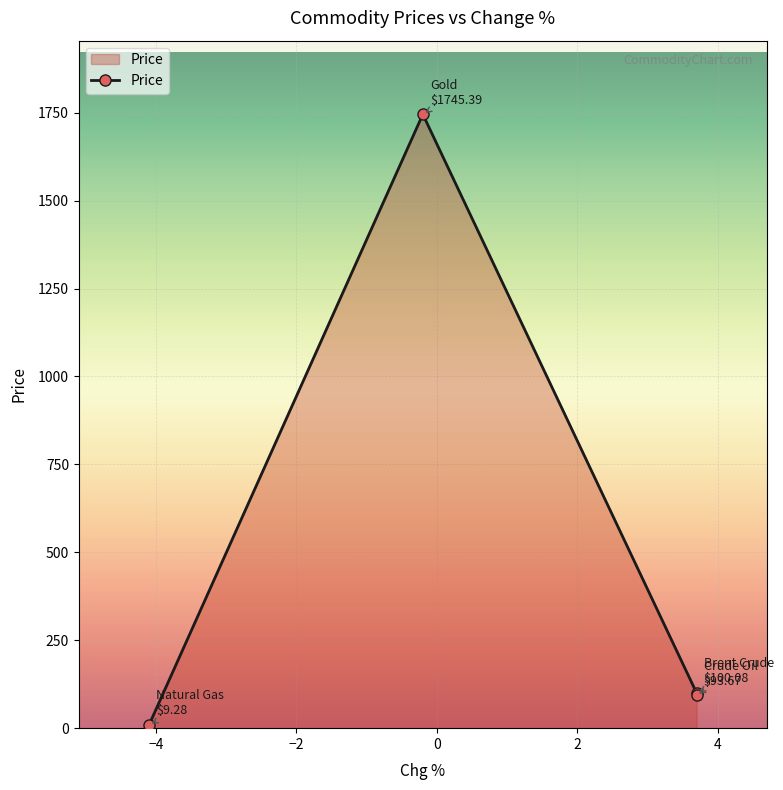

How many lines are shown in the chart?

1